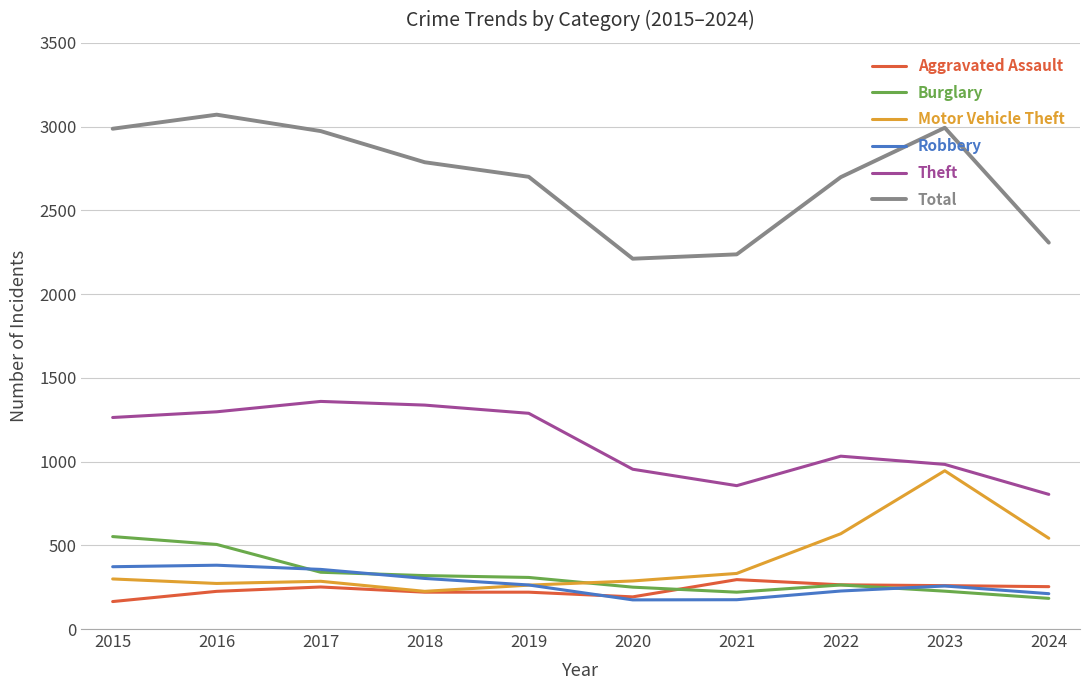

What is the spread (max minus min) of values at 2024?

2124